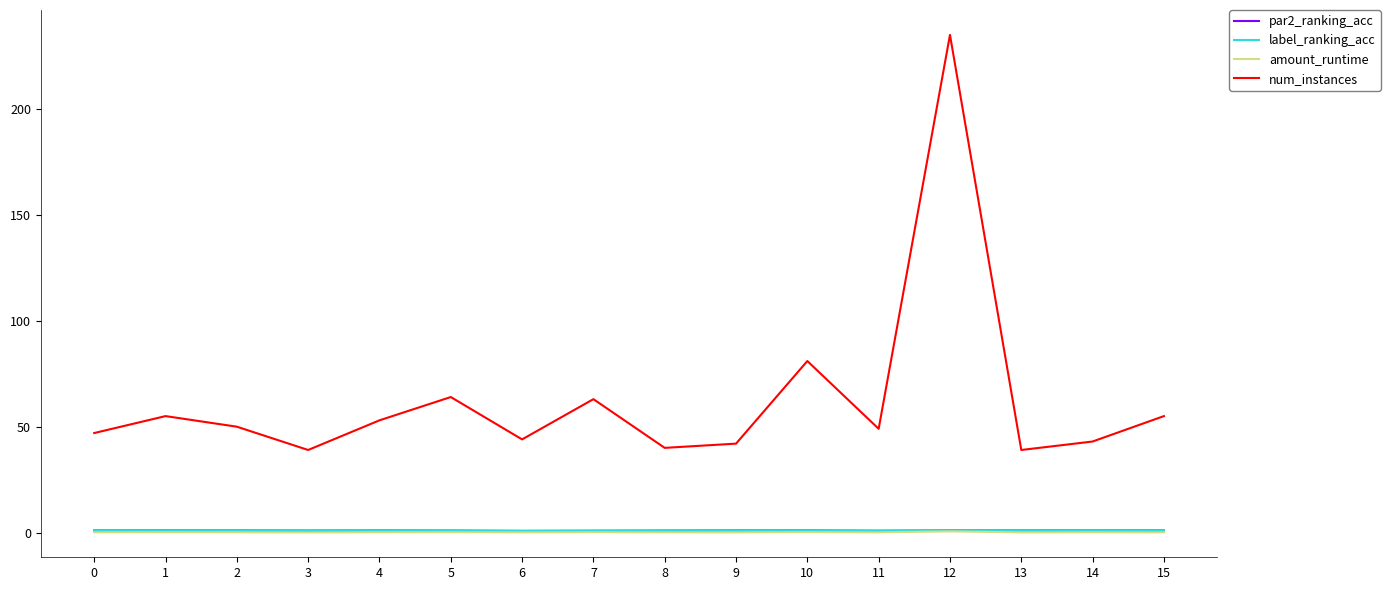

True or false: num_instances and amount_runtime intersect in this chart.

False